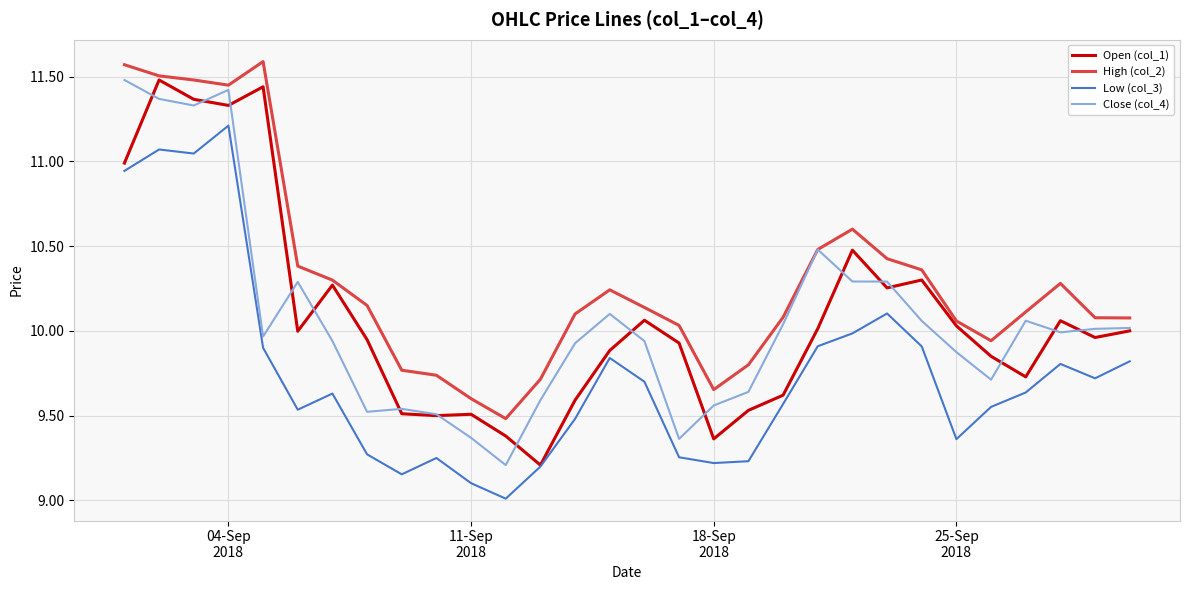

Which series has the largest total across all categories?

High (col_2)